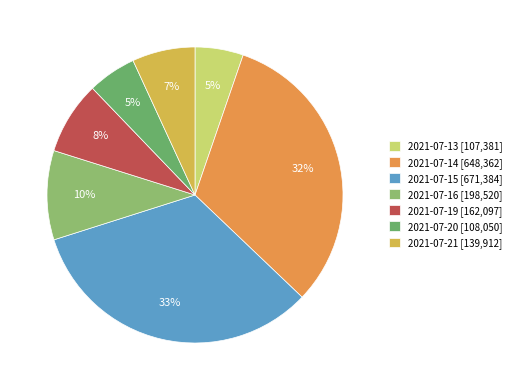

Rank the categories by value from highest to lowest.

2021-07-15, 2021-07-14, 2021-07-16, 2021-07-19, 2021-07-21, 2021-07-20, 2021-07-13